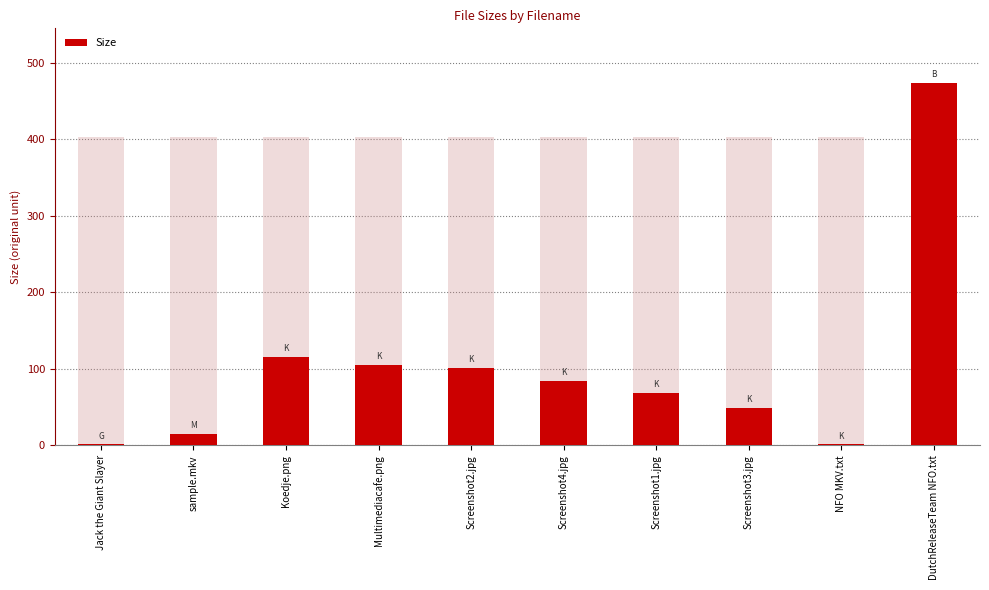

What is the label of the 6th bar from the right?

Screenshot2.jpg